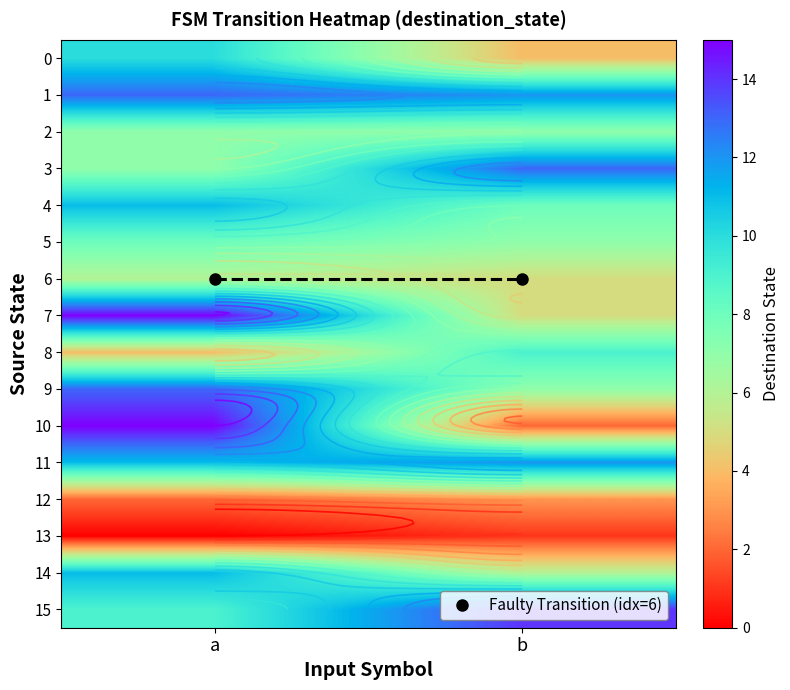

Which series has the widest spread of values?

10